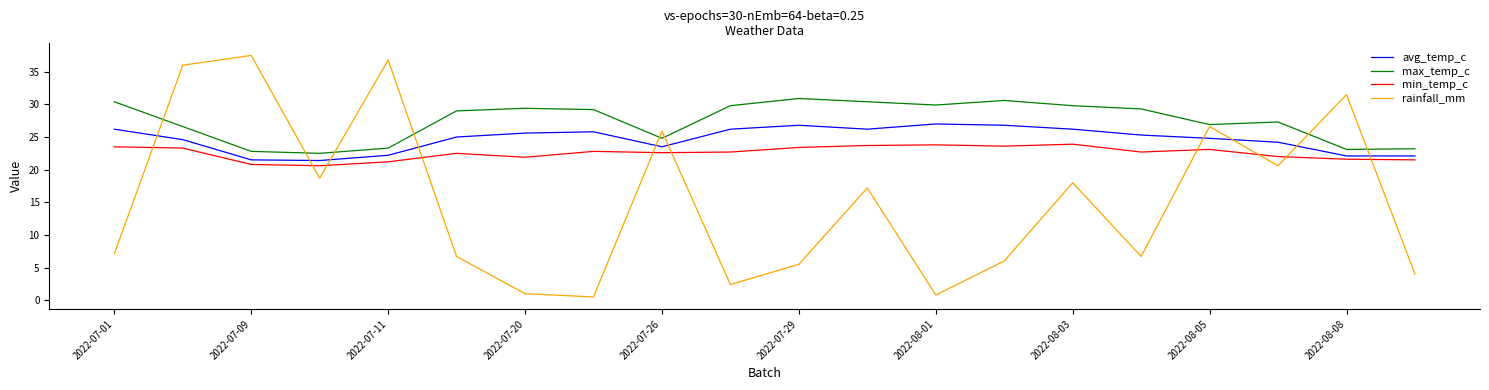

True or false: min_temp_c and rainfall_mm cross at least once.

True